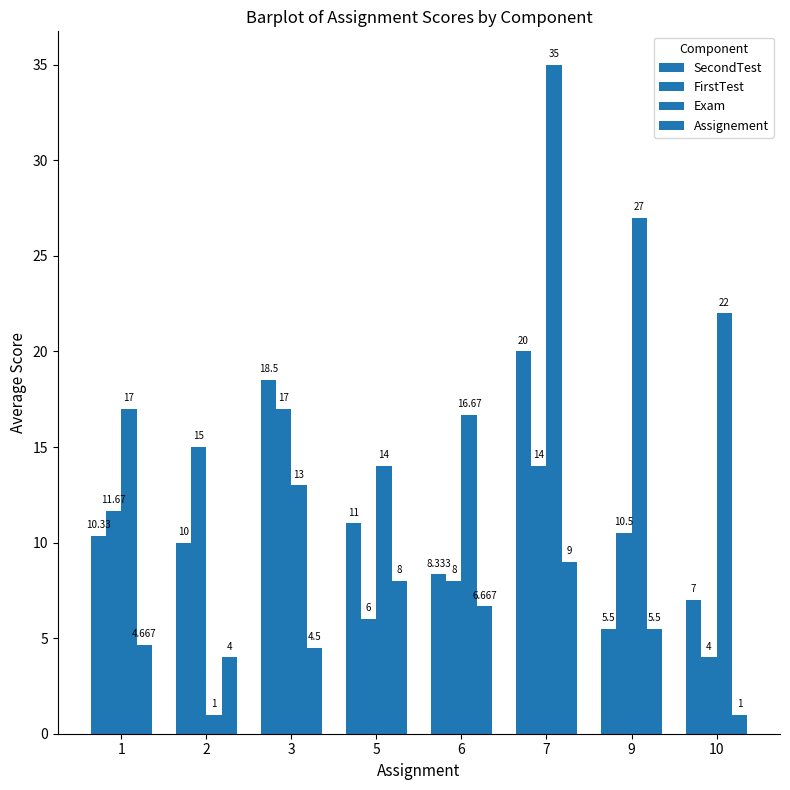

Are the bars grouped side by side (vs. stacked)?

Yes